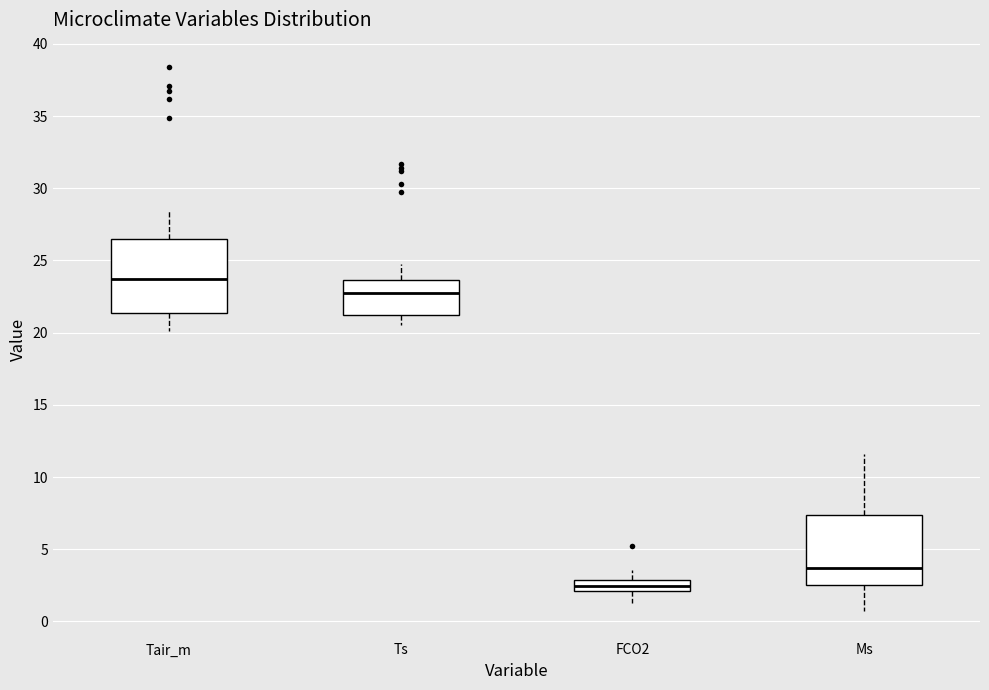

Where does the median line of the box for Tair_m sit on the y-axis? The values are not printed on the chart, so give them approximately, as read against the axis.

23.5